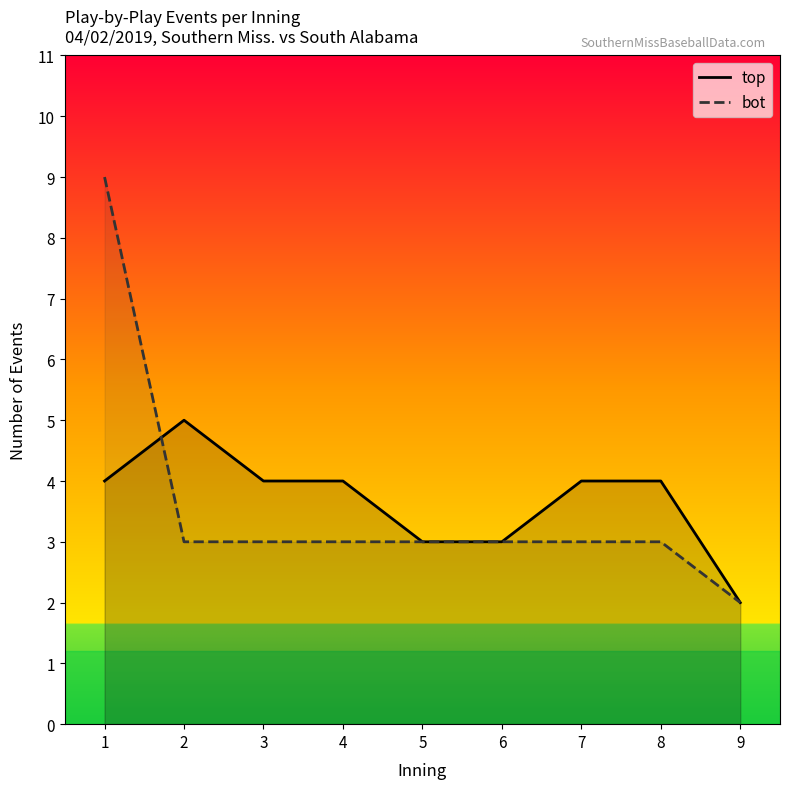

Reading left to right, transcribe all the data shown in this chart.

top: 4	5	4	4	3	3	4	4	2
bot: 9	3	3	3	3	3	3	3	2